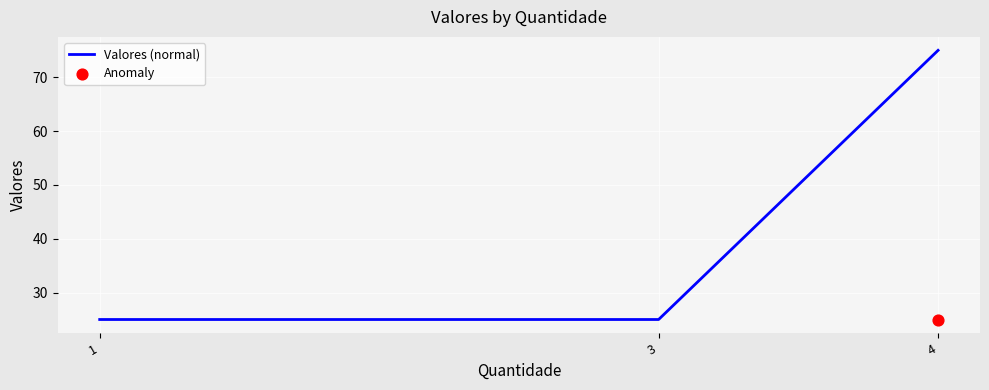

What is the change in value from 3 to 4?

+50